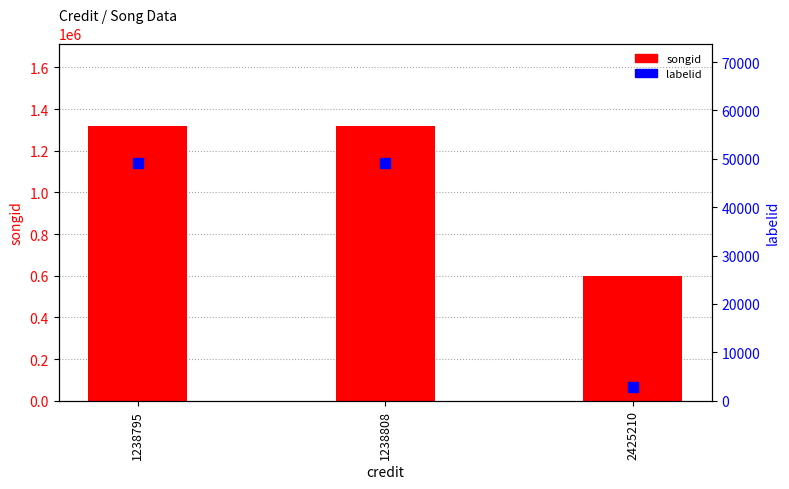

Which series reaches the maximum Y coordinate?

songid